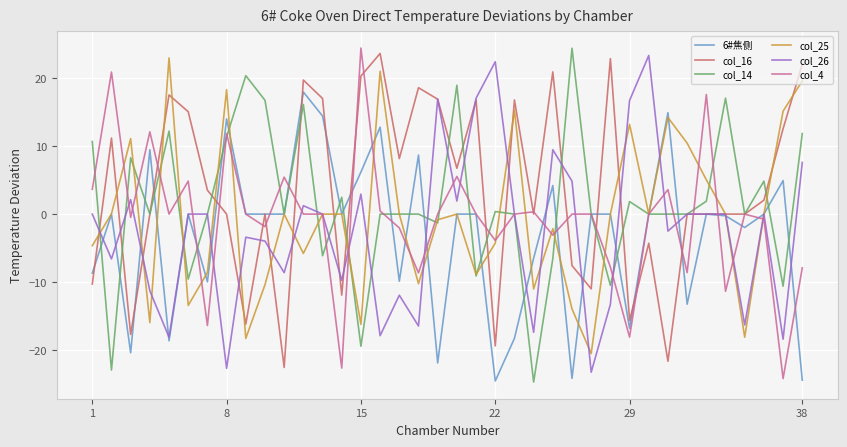

What is the maximum value shown in the chart?

24.5